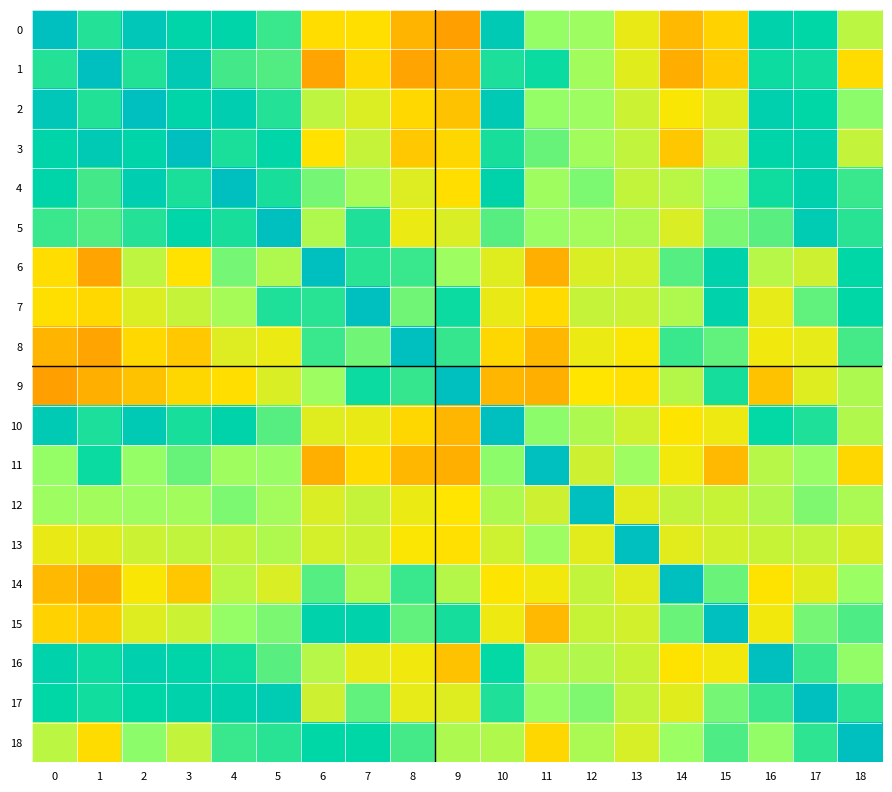

What is the difference between the highest and lowest values at 8?

1.3